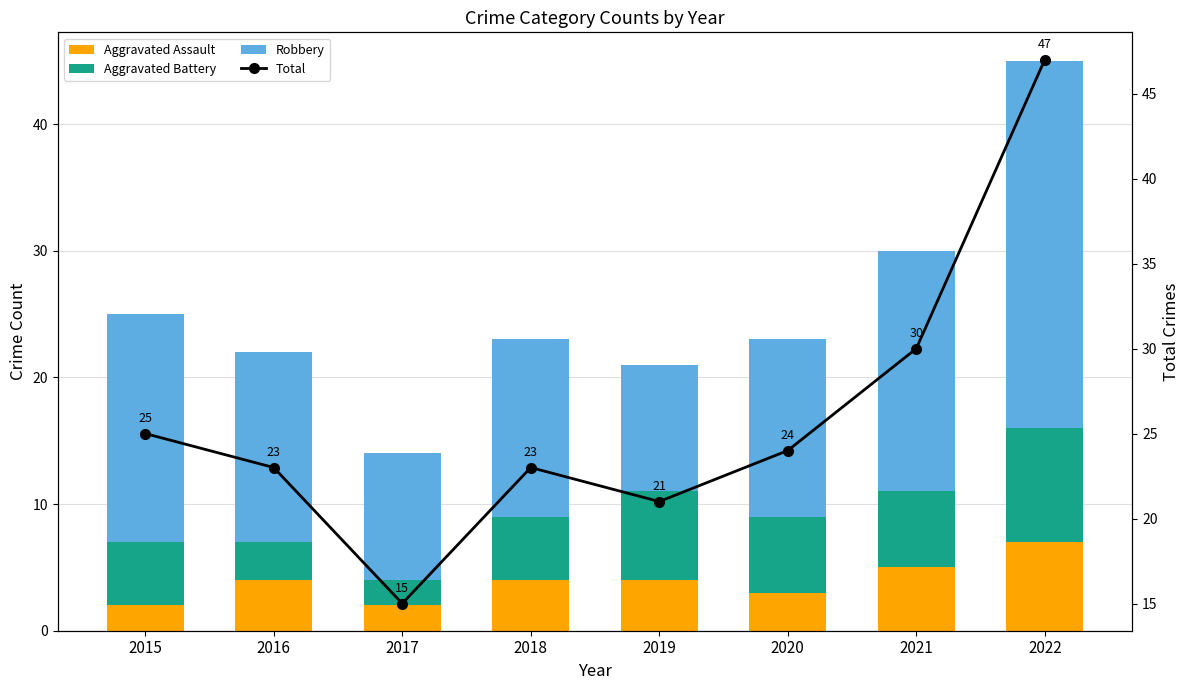

Which category has the lowest value in the Aggravated Assault series?

2015